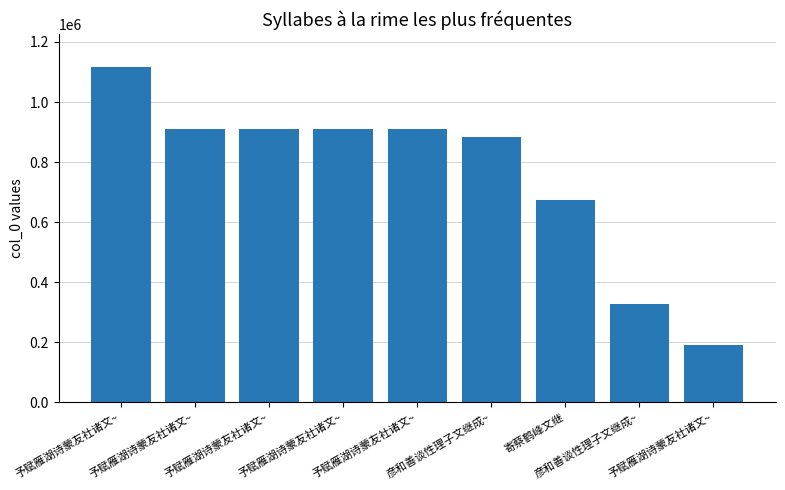

How many data points does each series have?

9